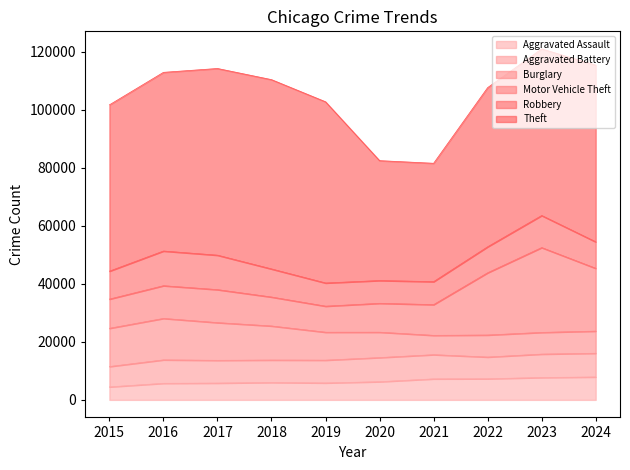

What is the spread (max minus min) of values at 2018?

59288